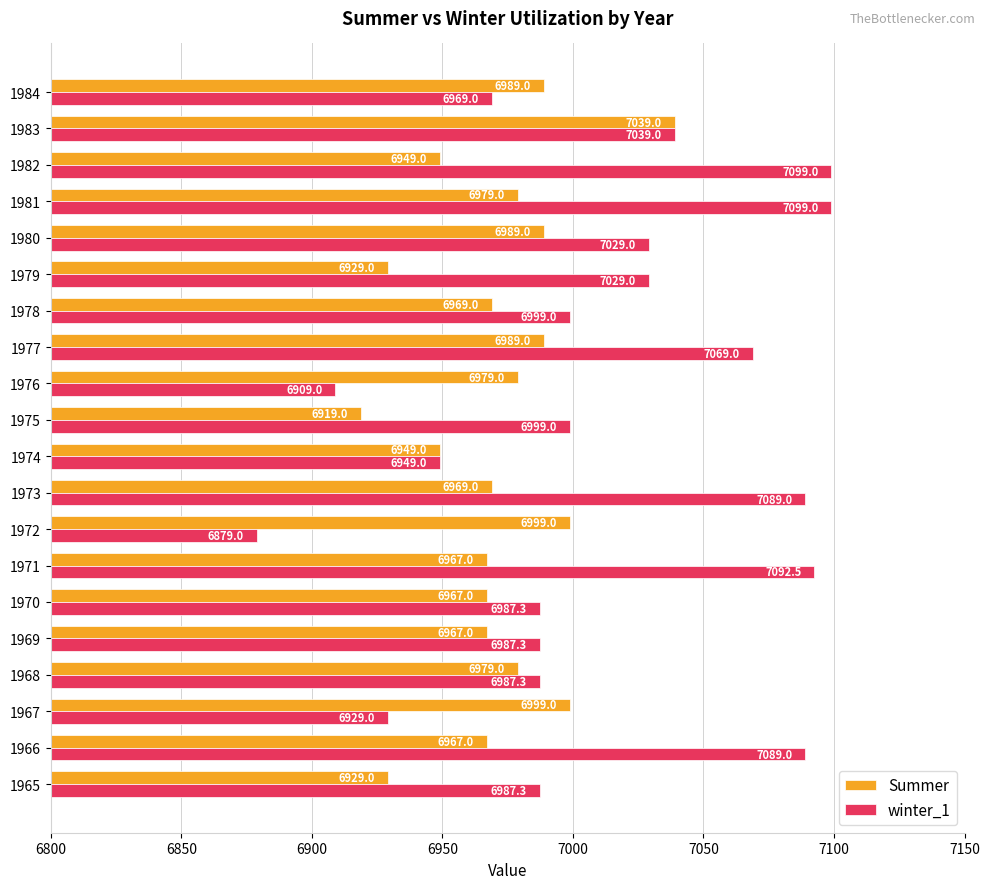

List the series in order of their overall mean, highest first.

winter_1, Summer